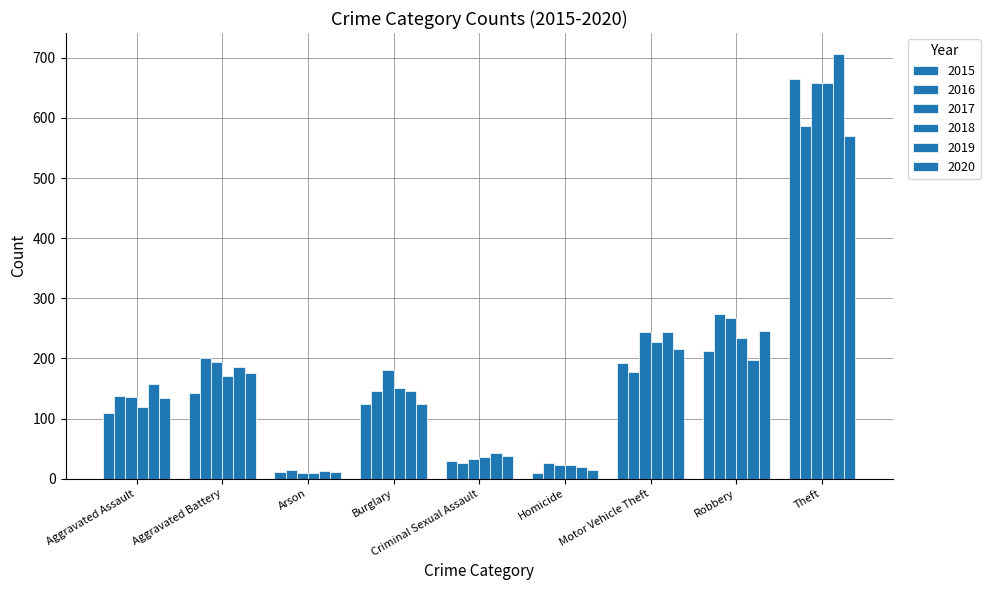

Are the bars horizontal?

No